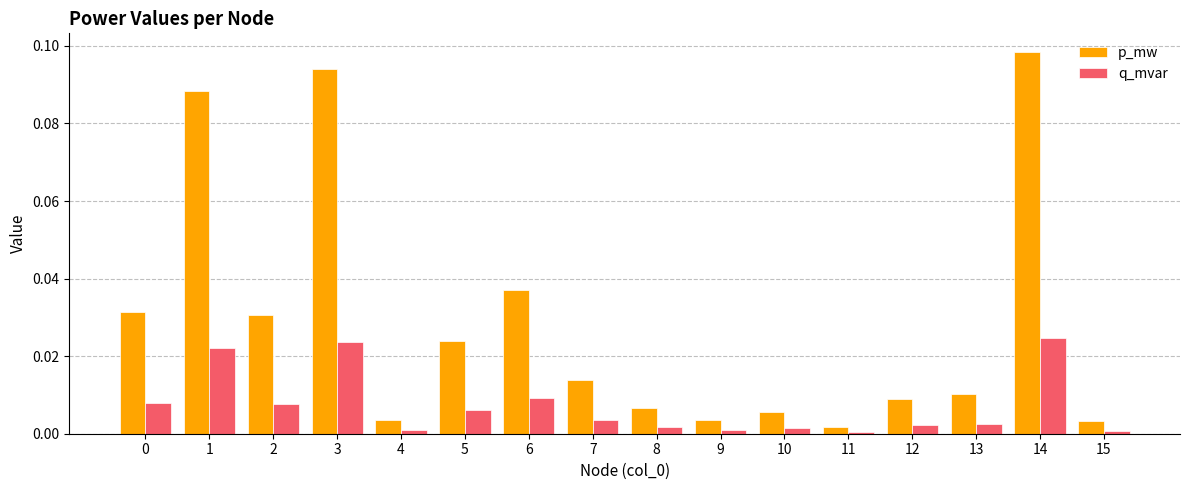

Where is p_mw nearest to the value 0?

11